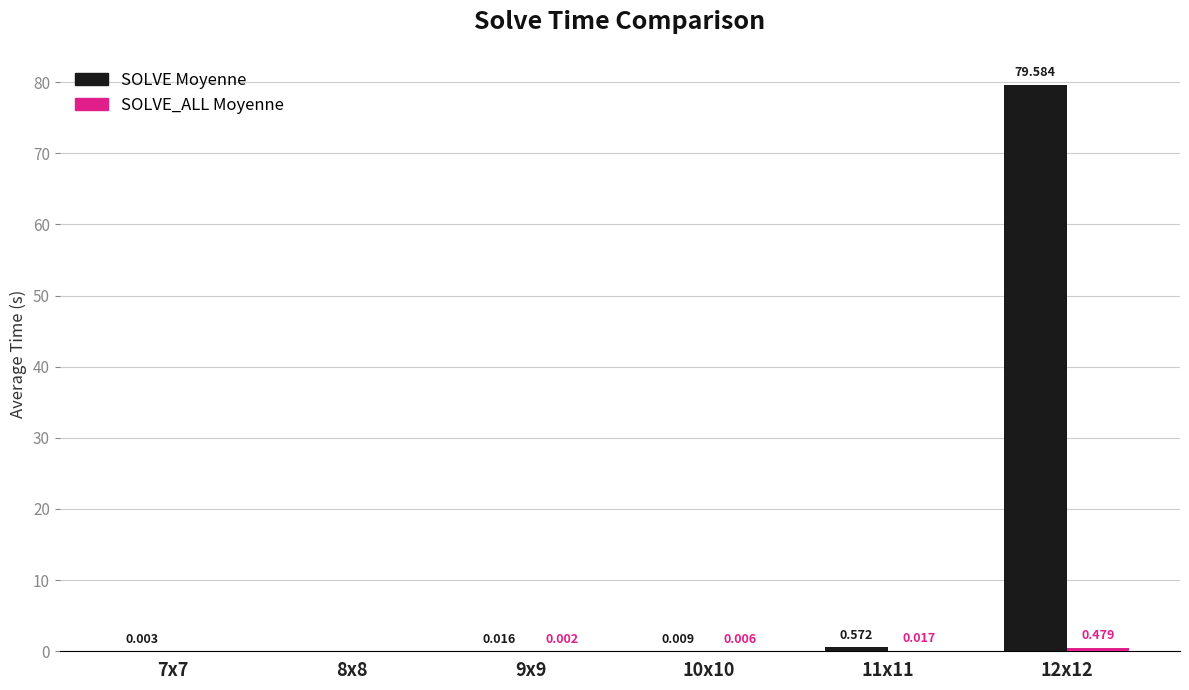

Which series changed the most between 9x9 and 10x10?

SOLVE Moyenne